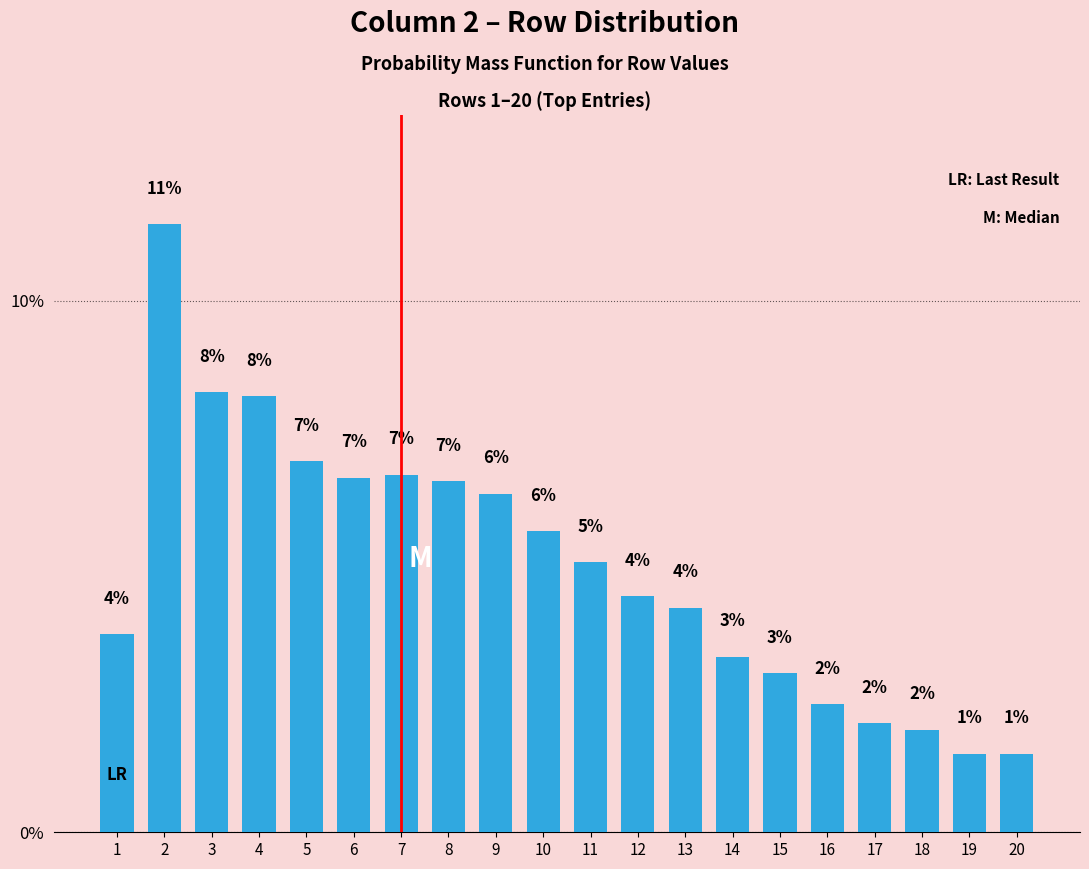

What is the approximate value at 17?

2.0